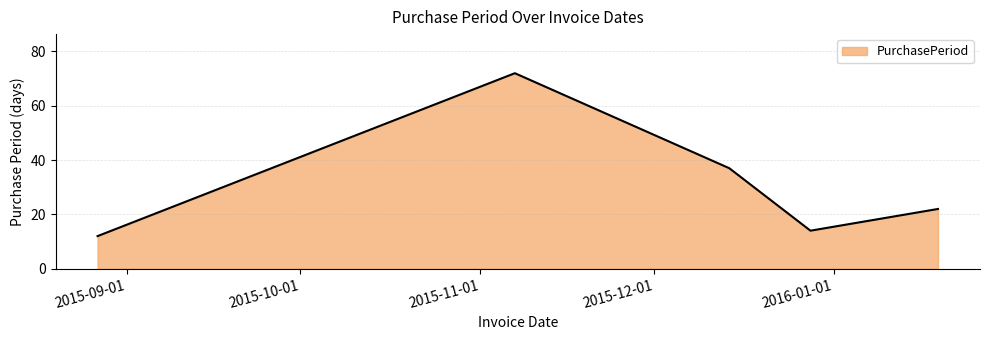

What is the maximum value shown in the chart?

72